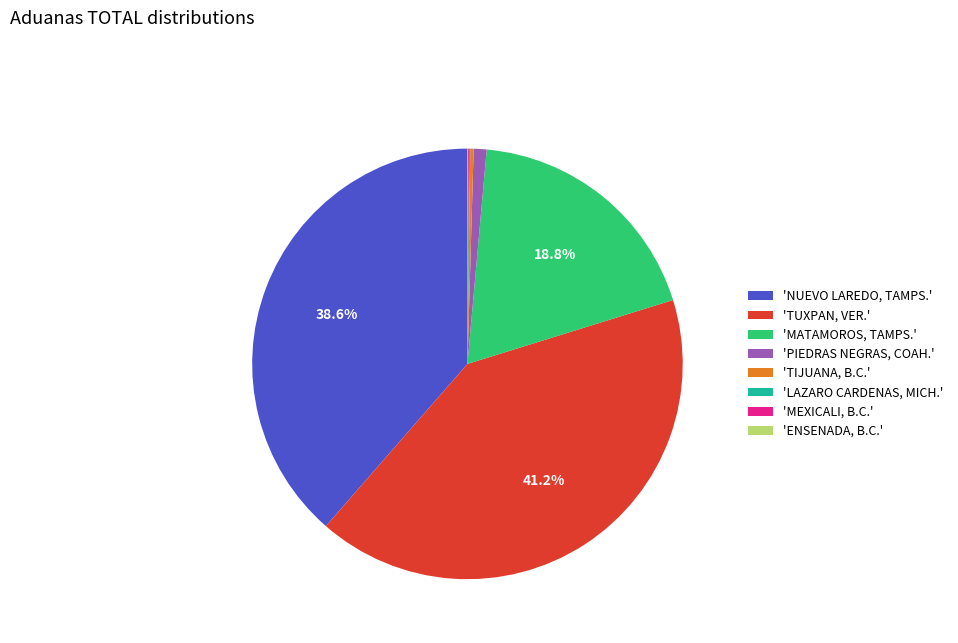

What is the largest slice in the pie chart?

'TUXPAN, VER.'